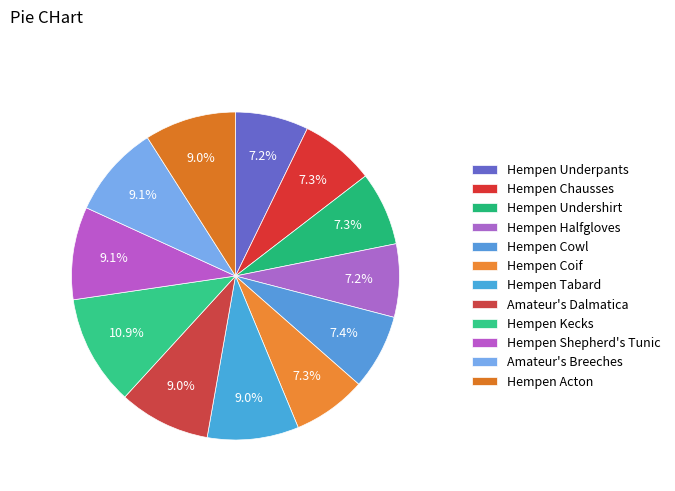

What is the ratio of the value at Hempen Cowl to the value at Hempen Undershirt?

1.0